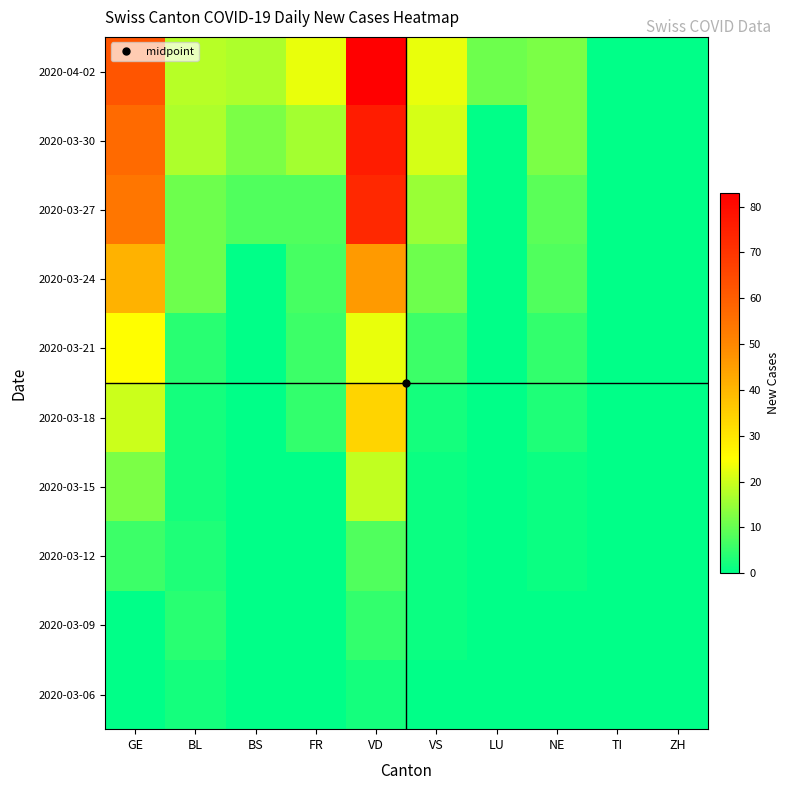

At how many categories does at least one series exceed 52?

2